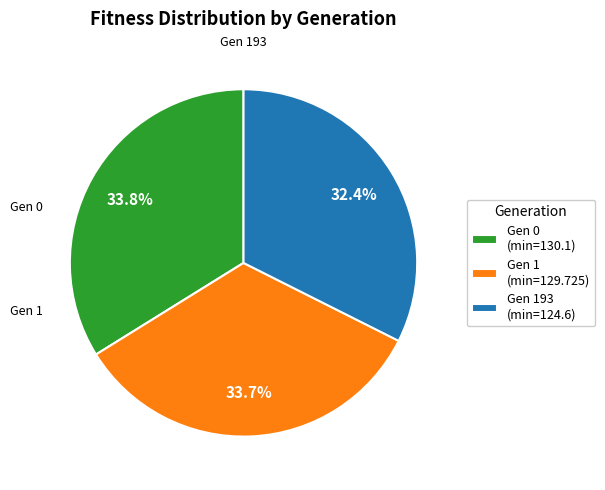

Which category has the smallest portion of the pie?

Gen 193 (min=124.6)